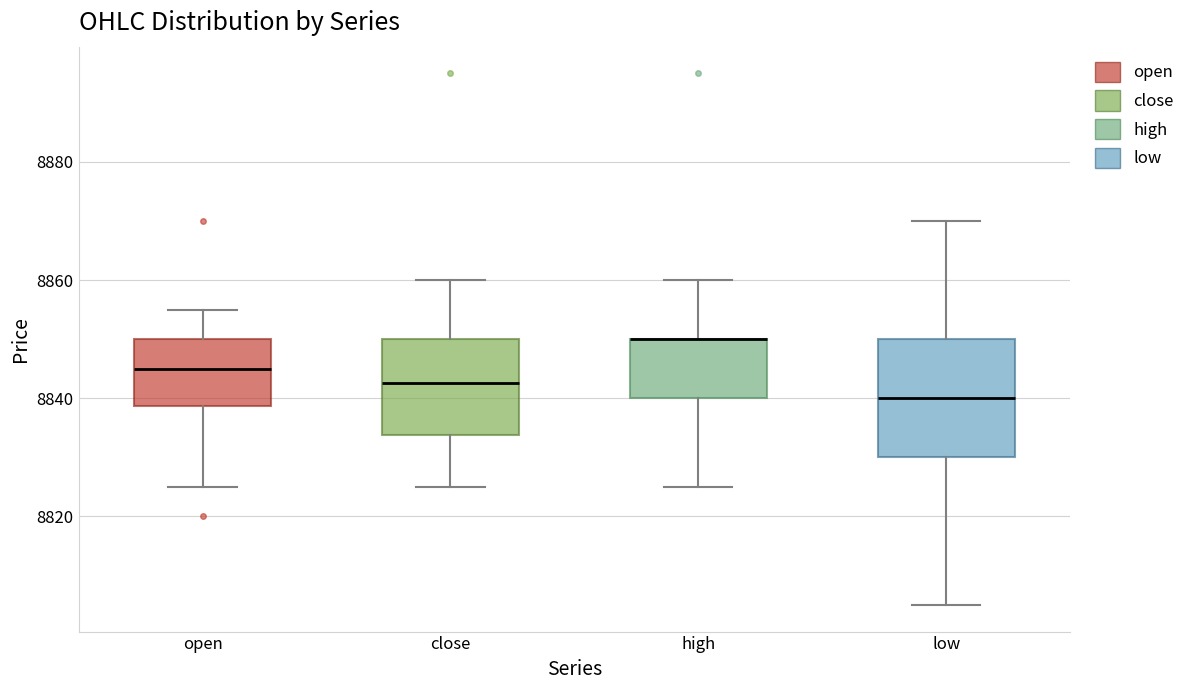

Reading left to right, read every box against the y-axis: the position of its median line, the range the box covers, and the ends of its whiskers. The values are not printed on the chart, so give them approximately, as read against the axis.

open: median 8846, box 8838 to 8850, whiskers 8826 to 8856
close: median 8842, box 8834 to 8850, whiskers 8826 to 8860
high: median 8850 (drawn on the box's upper edge), box 8840 to 8850, whiskers 8826 to 8860
low: median 8840, box 8830 to 8850, whiskers 8806 to 8870